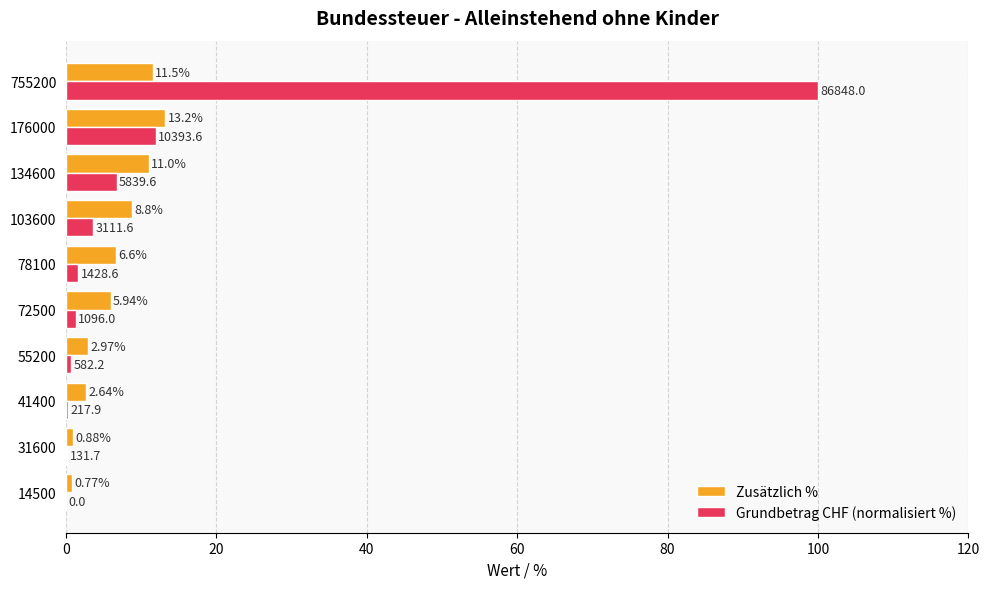

Count the number of data series in this chart.

2